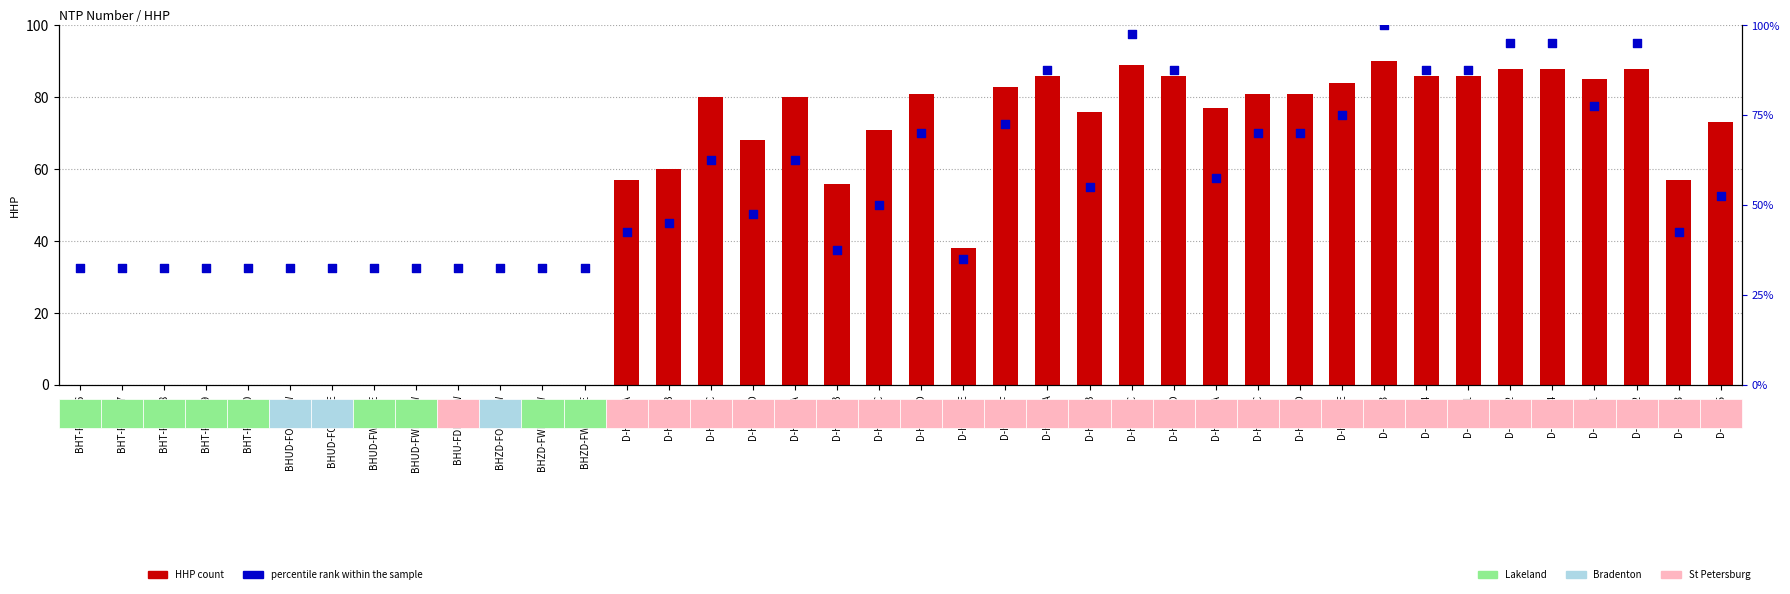

At which category is the sum across all series the highest?

D-HDH03